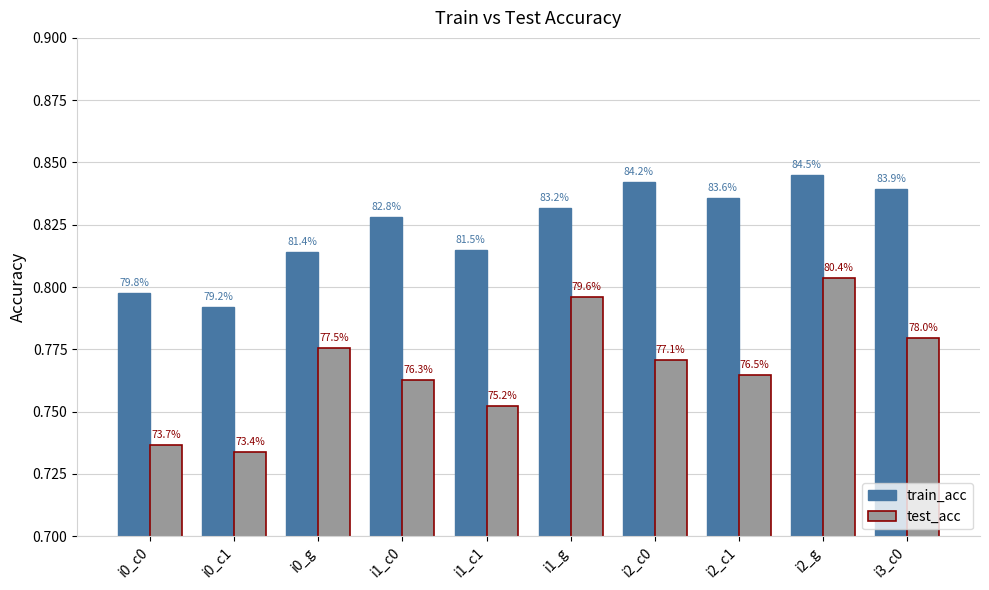

How many bars are there in each group?

2